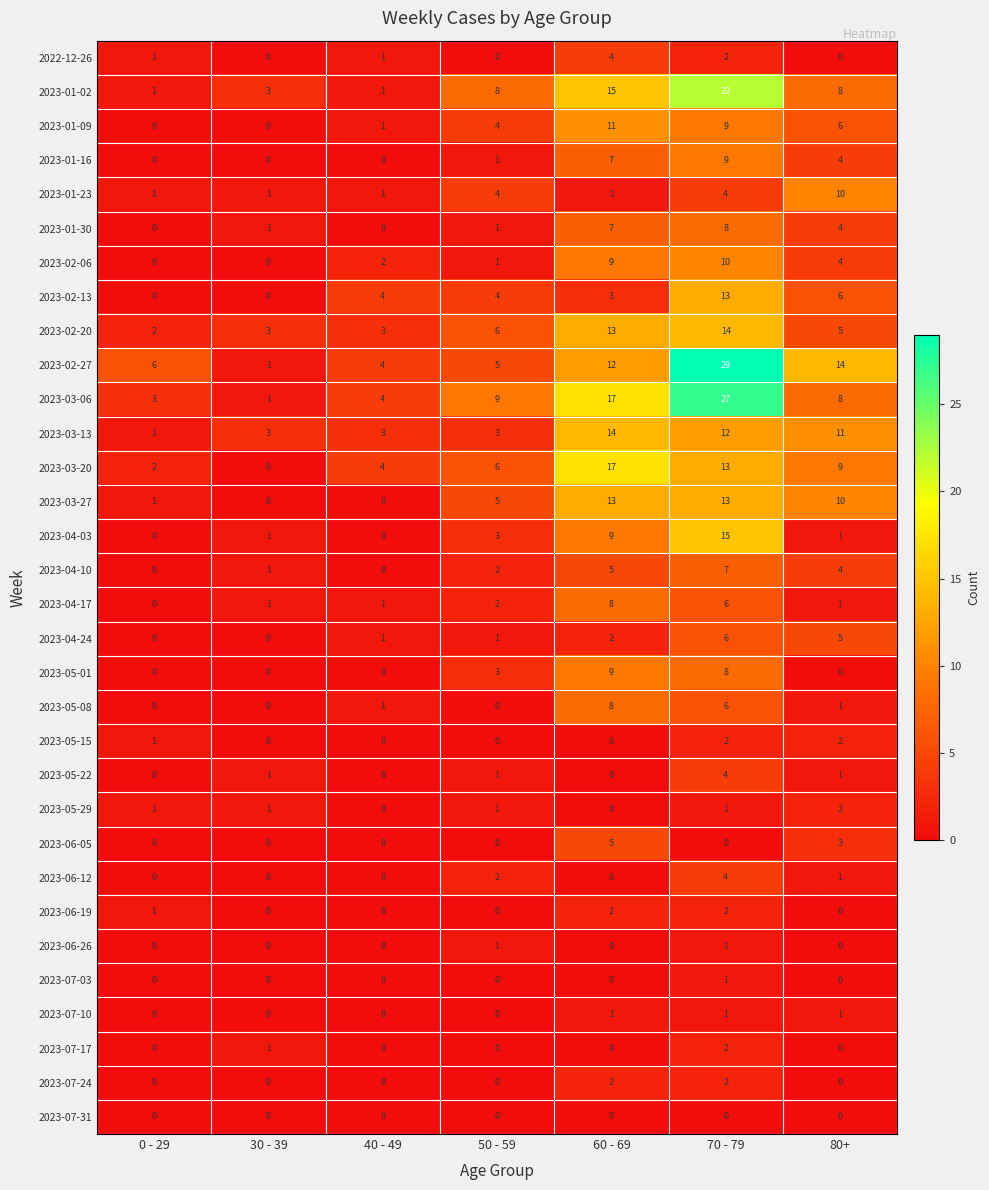

What is the maximum value shown in the chart?

29